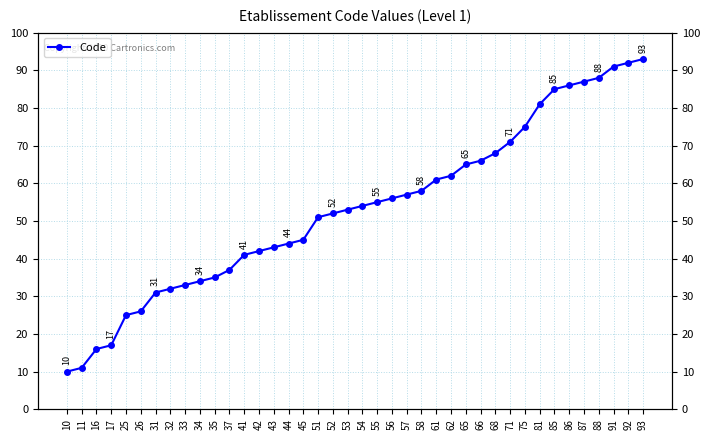

What is the ratio of the value at 68 to the value at 65?

1.0